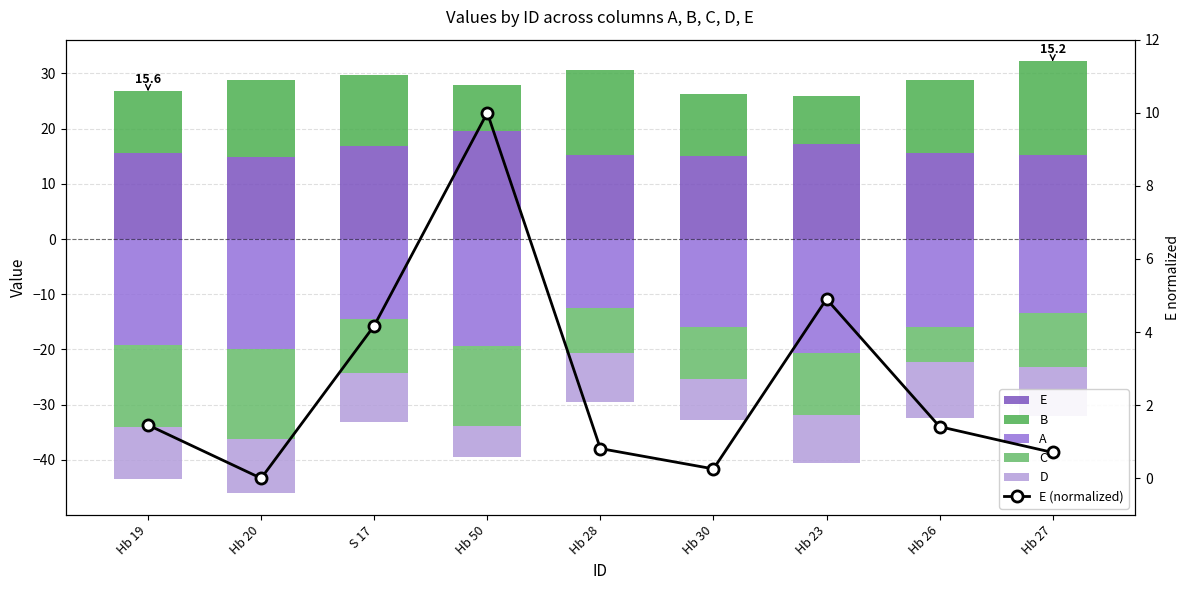

How many series are shown in this chart?

6